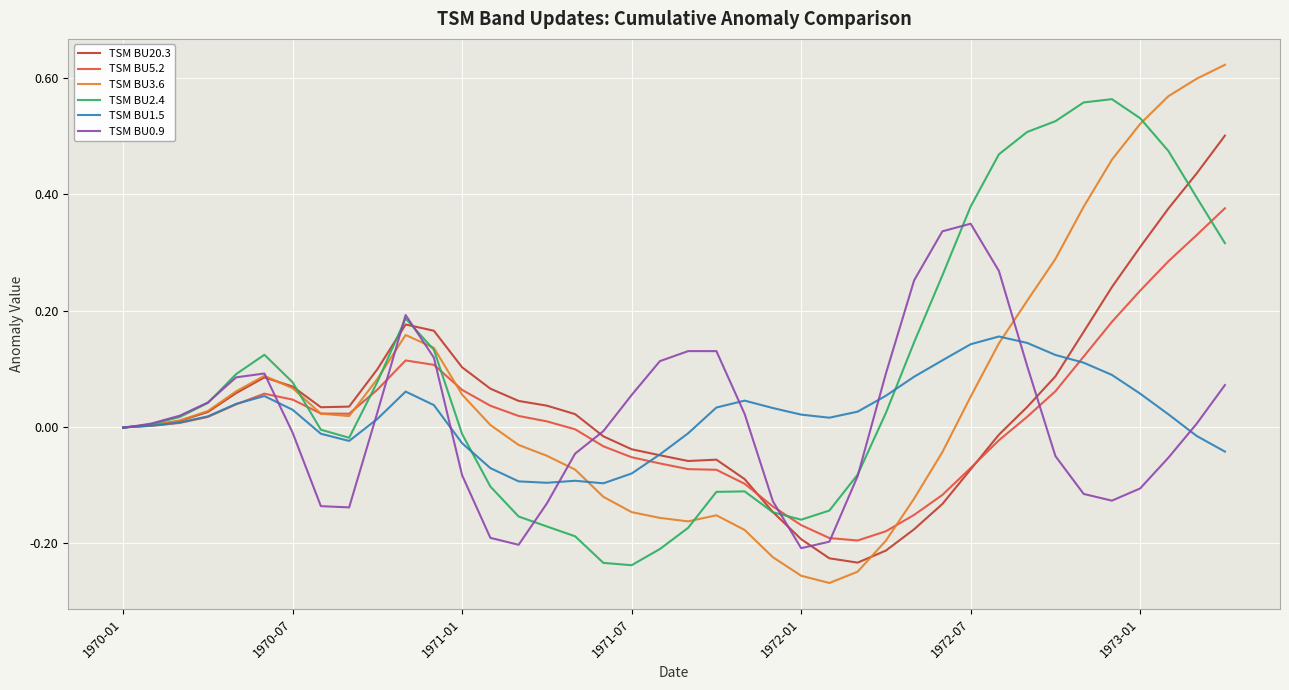

Which series has the widest spread of values?

TSM BU3.6